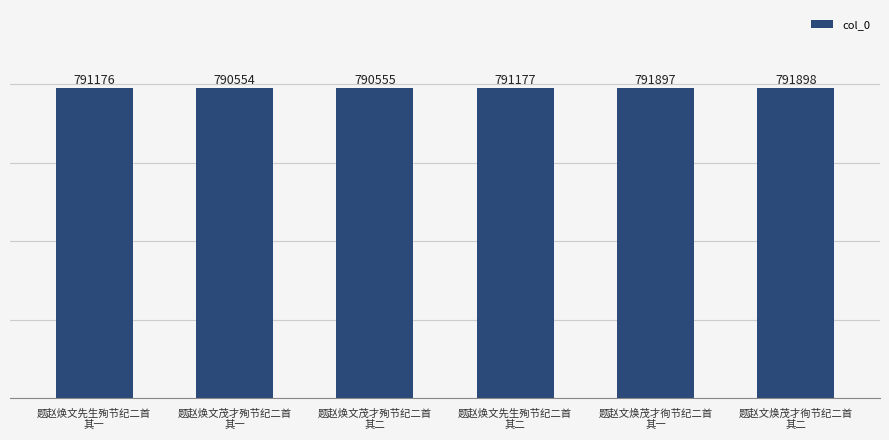

Reading right to left, list all the values displayed in this chart.

题赵文焕茂才徇节纪二首
其二=791898	题赵文焕茂才徇节纪二首
其一=791897	题赵焕文先生殉节纪二首
其二=791177	题赵焕文茂才殉节纪二首
其二=790555	题赵焕文茂才殉节纪二首
其一=790554	题赵焕文先生殉节纪二首
其一=791176